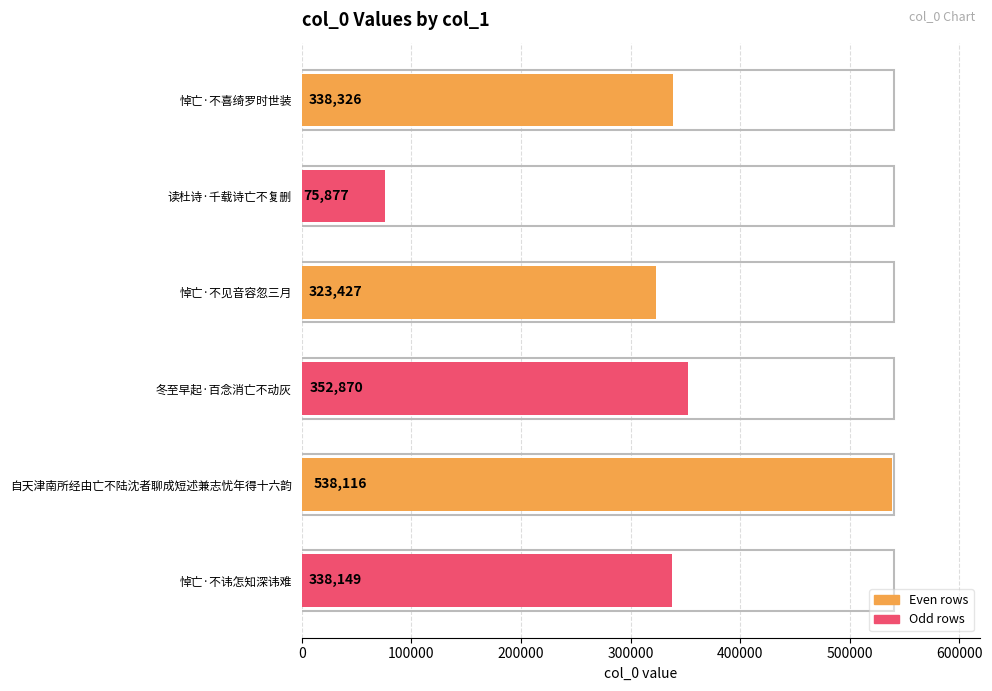

List the labels in order of value, largest first.

自天津南所经由亡不陆沈者聊成短述兼志忧年得十六韵, 冬至早起·百念消亡不动灰, 悼亡·不喜绮罗时世装, 悼亡·不讳怎知深讳难, 悼亡·不见音容忽三月, 读杜诗·千载诗亡不复删